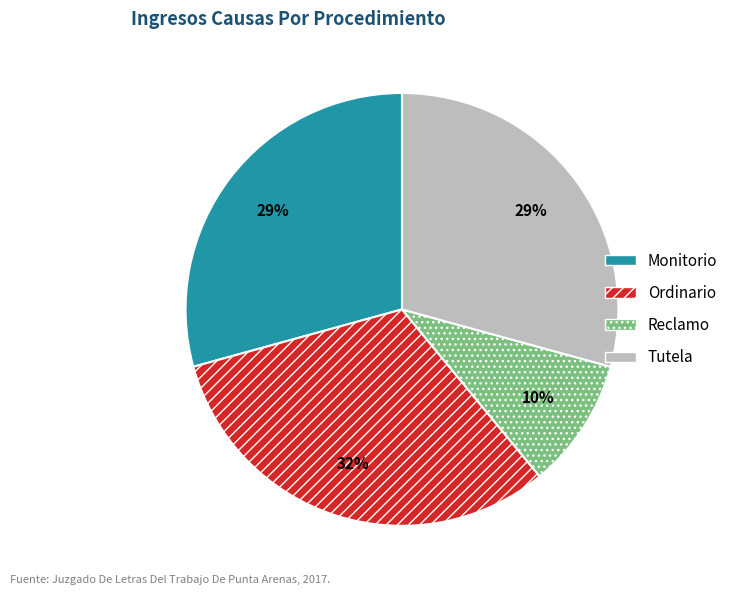

How many slices are in this pie chart?

4